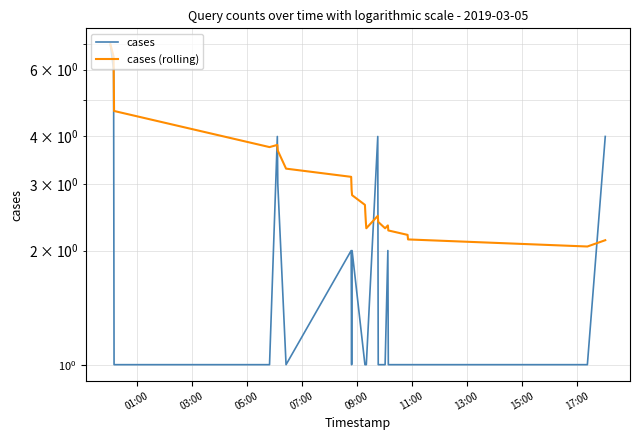

How many interior local valleys does the cases series have?

2